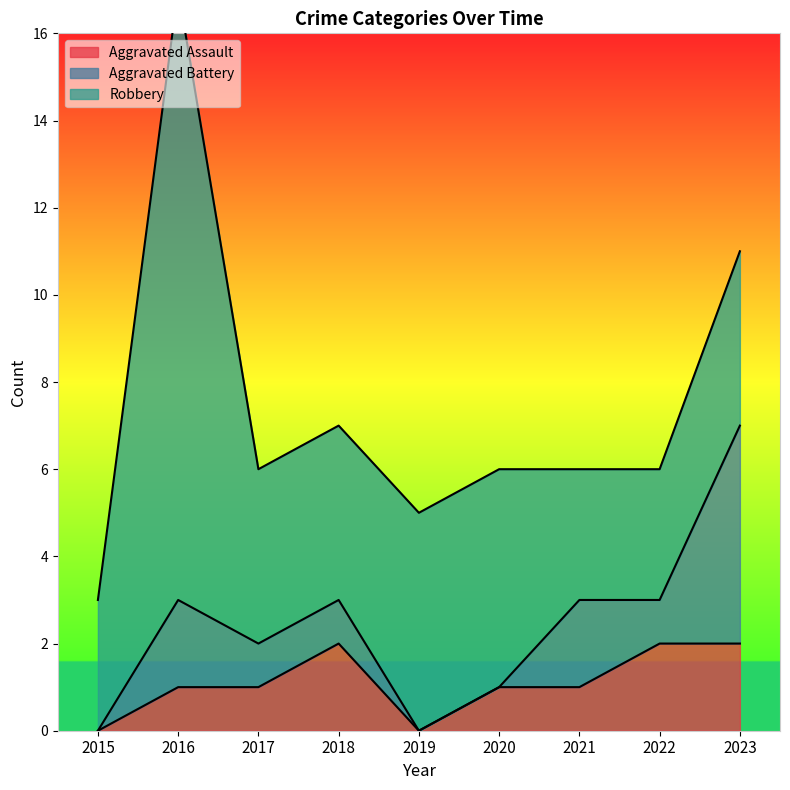

The Aggravated Assault series shows 1 at 2021. True or false?

True